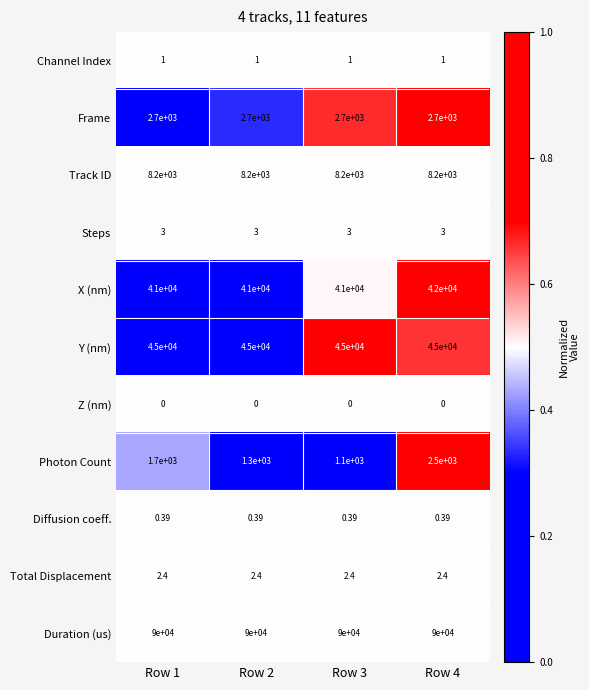

Is the value of Steps at Row 2 greater than the value of Channel Index at Row 4?

Yes